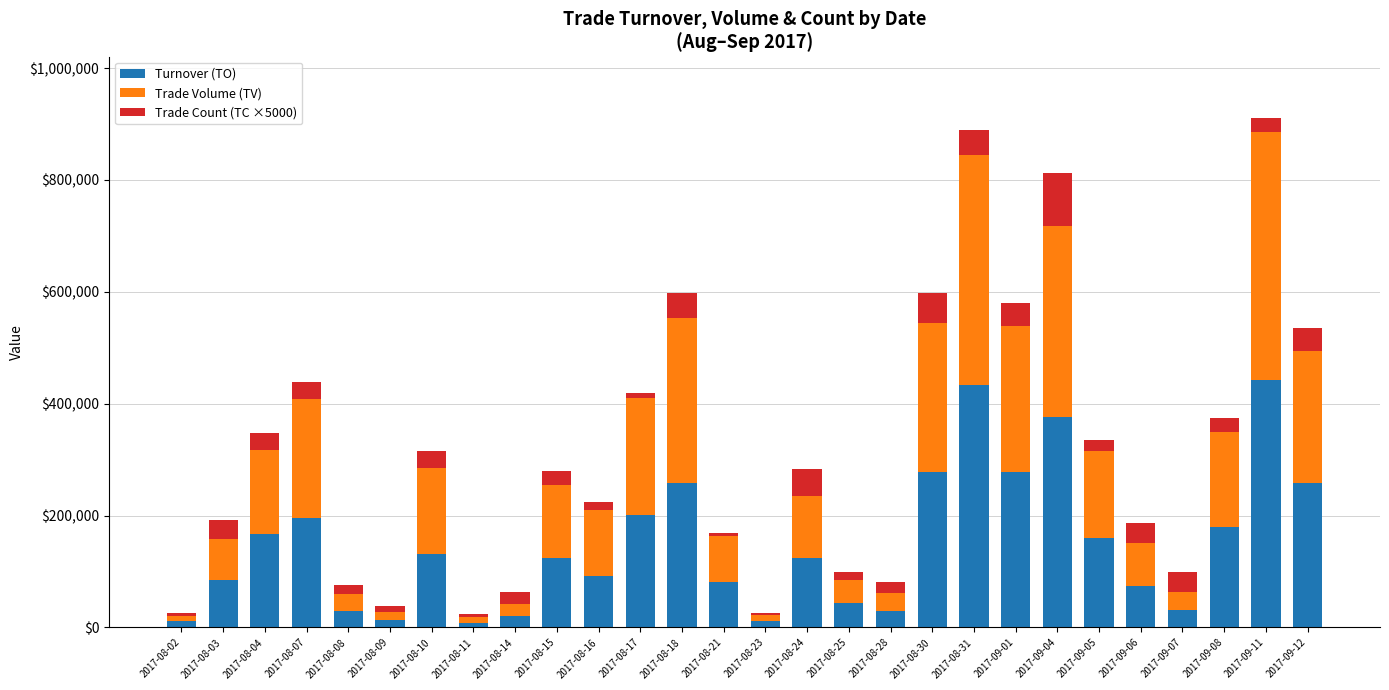

At which label does Turnover (TO) reach its peak?

2017-09-11